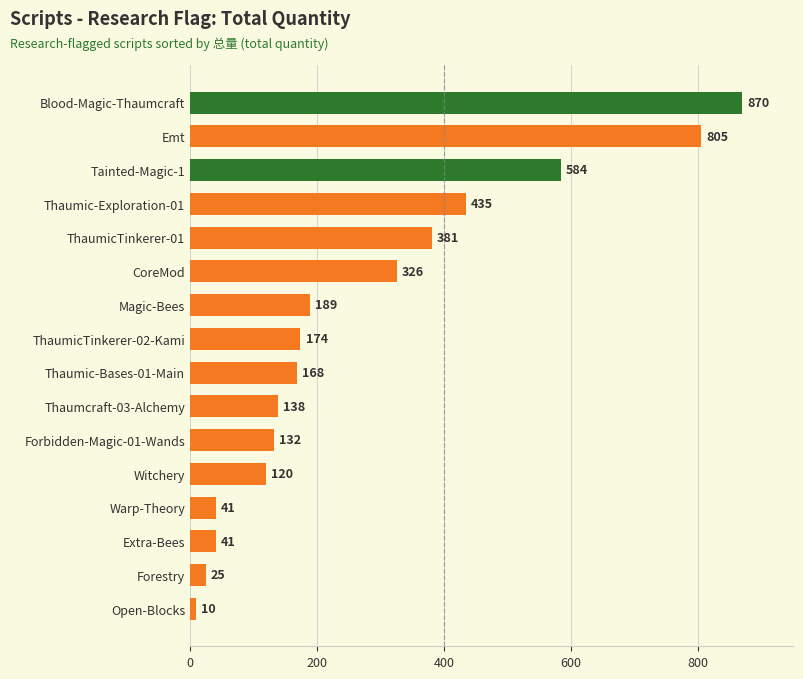

The value at ThaumicTinkerer-02-Kami is 99. True or false?

False